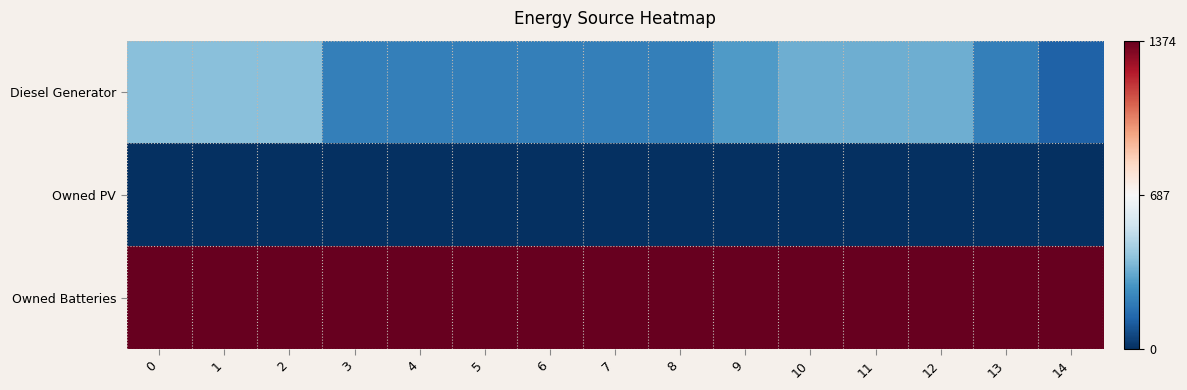

What is the difference between the highest and lowest values at 6?

1374